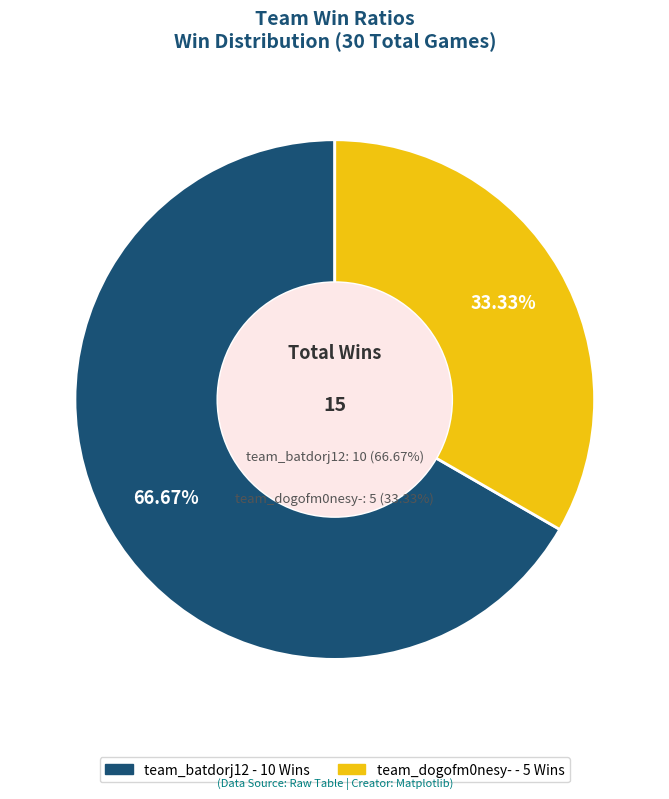

Rank the categories by value from highest to lowest.

team_batdorj12, team_dogofm0nesy-